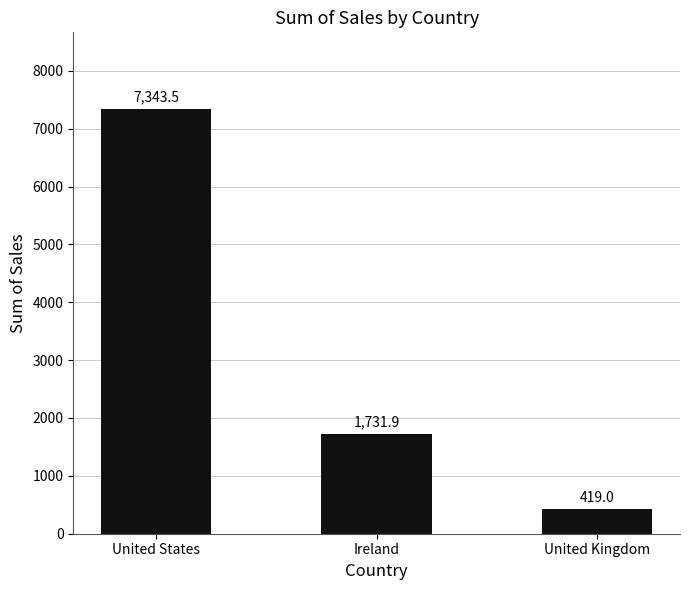

What is the sum of the values at United States and Ireland?

9075.4